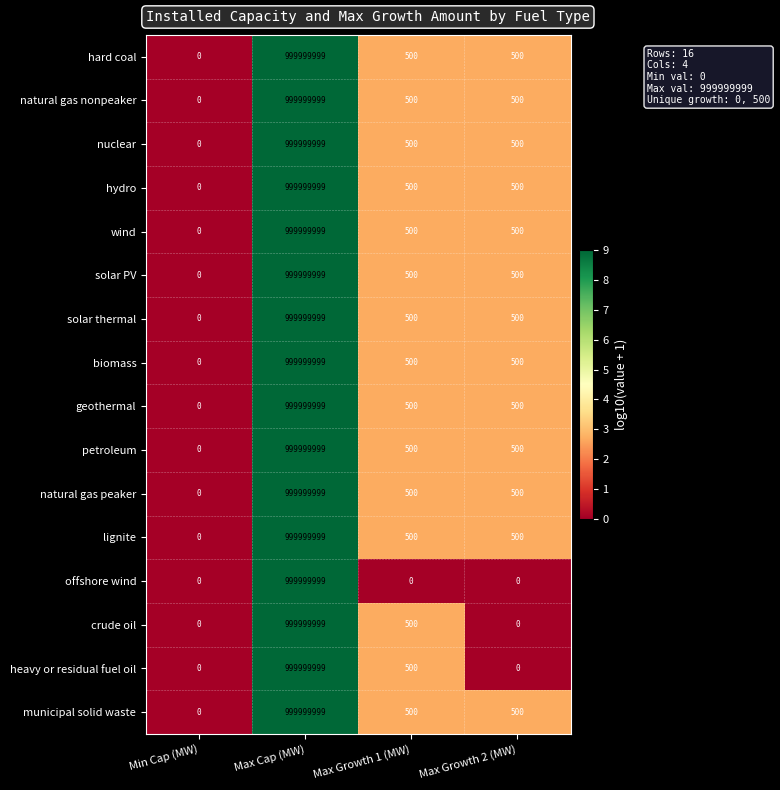

What is the average value of the hydro series?

250000250